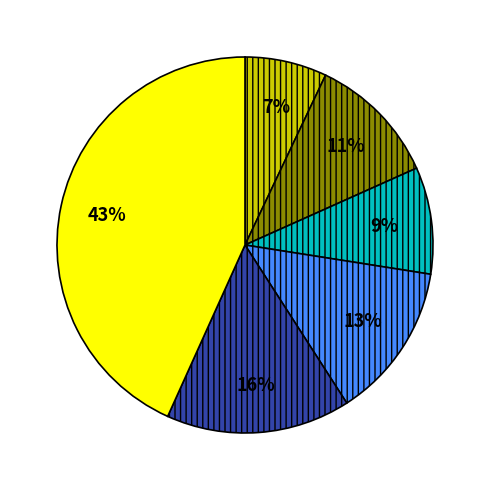

How many slices are in this pie chart?

6